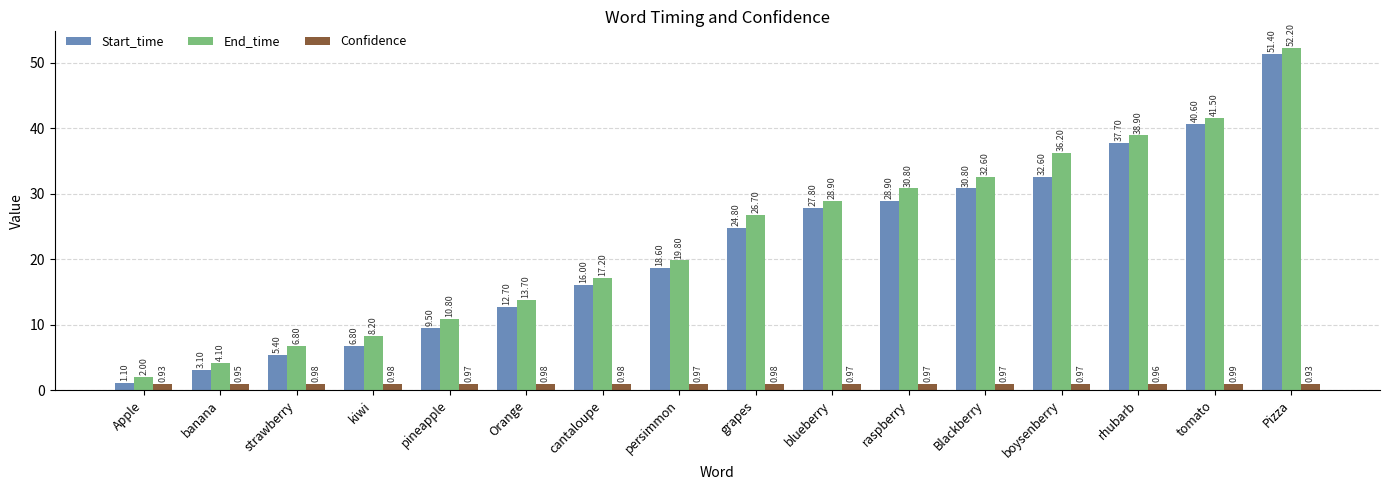

Are the bars grouped side by side (vs. stacked)?

Yes